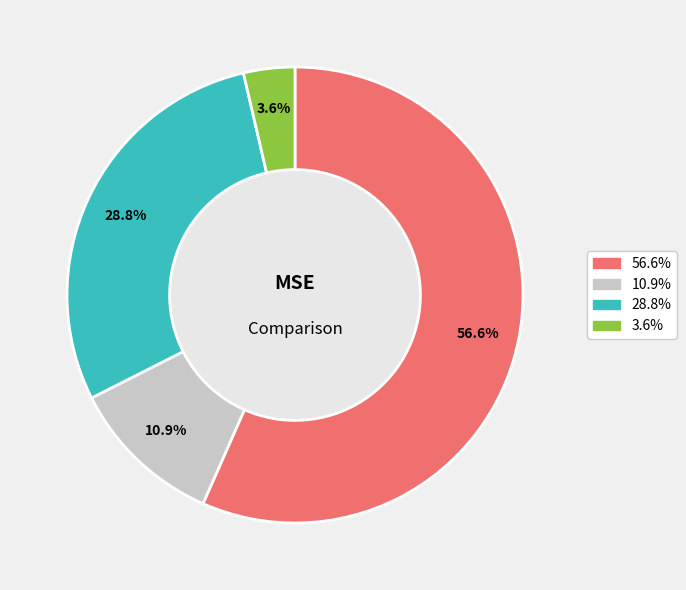

Does any single category account for the majority?

Yes